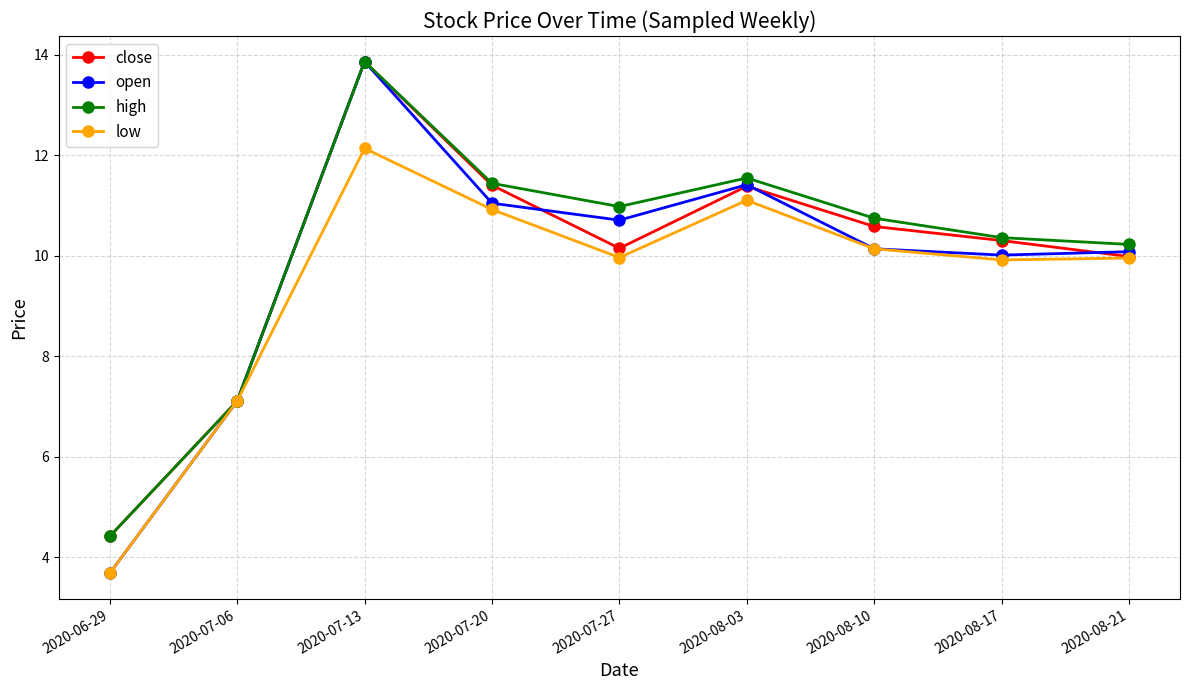

What is the total value across all series at 2020-06-29?

16.2